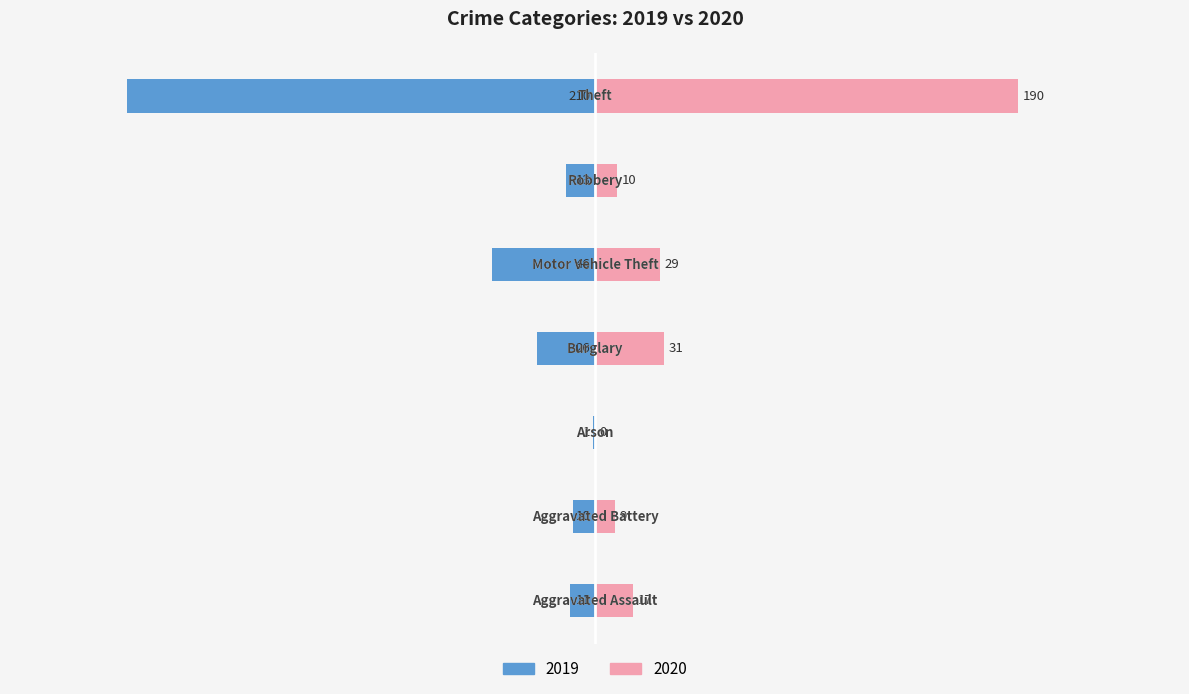

Is it true that 2020 equals 17 at Aggravated Assault?

True